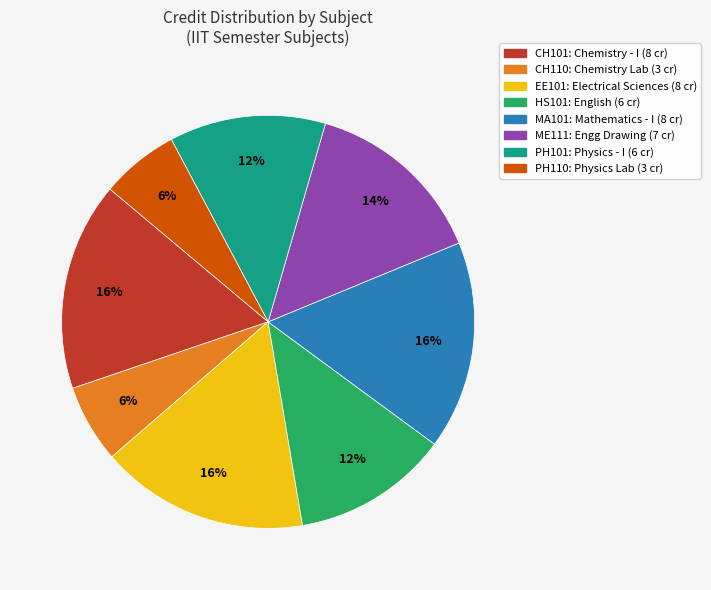

To the nearest percent, what percentage of the pie is EE101?

16%